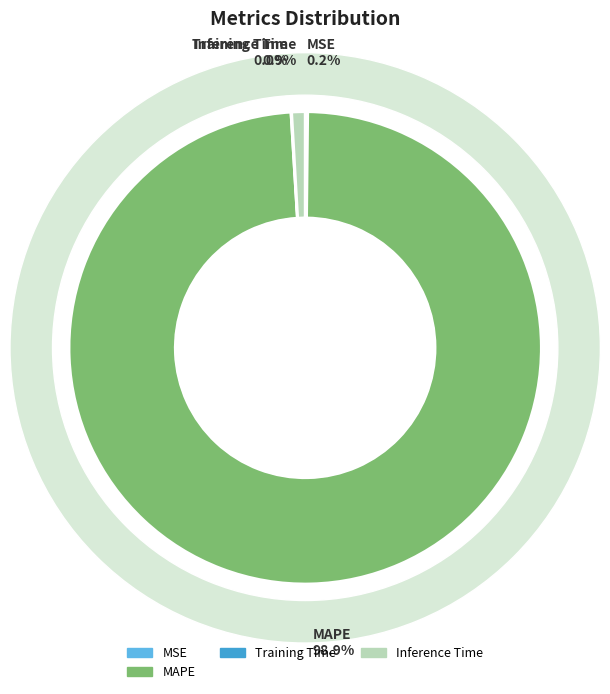

Is there any slice that represents more than half of the pie?

Yes